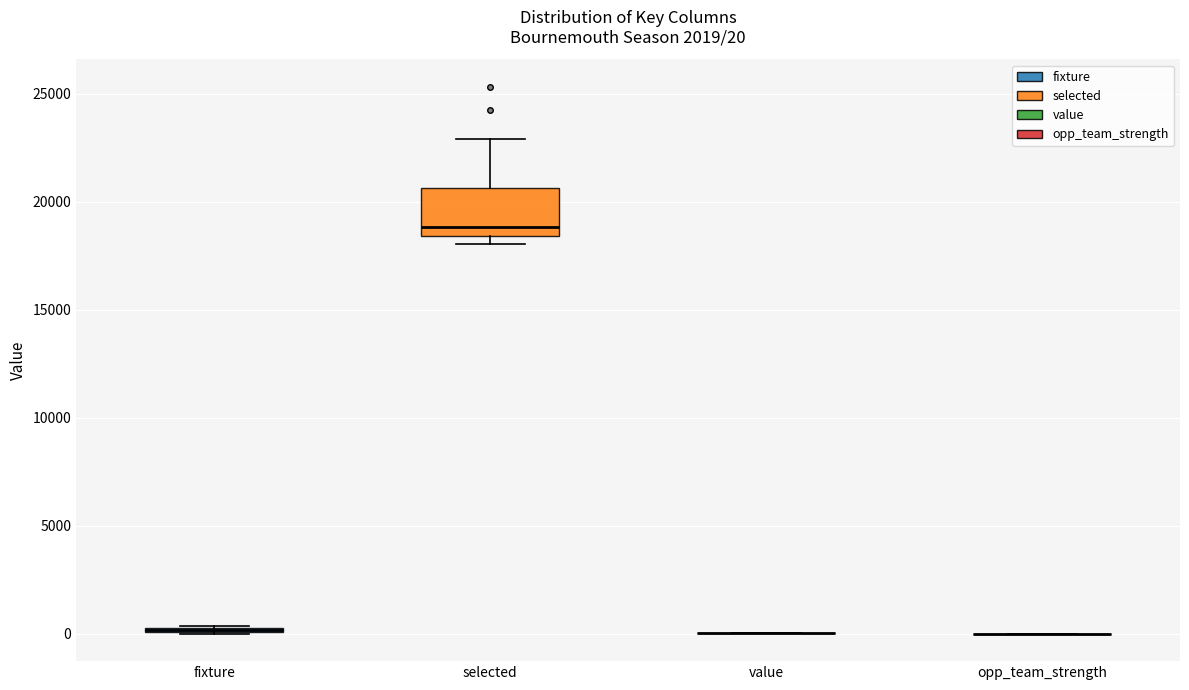

Which box is the tallest, from its lower edge to its upper edge?

selected